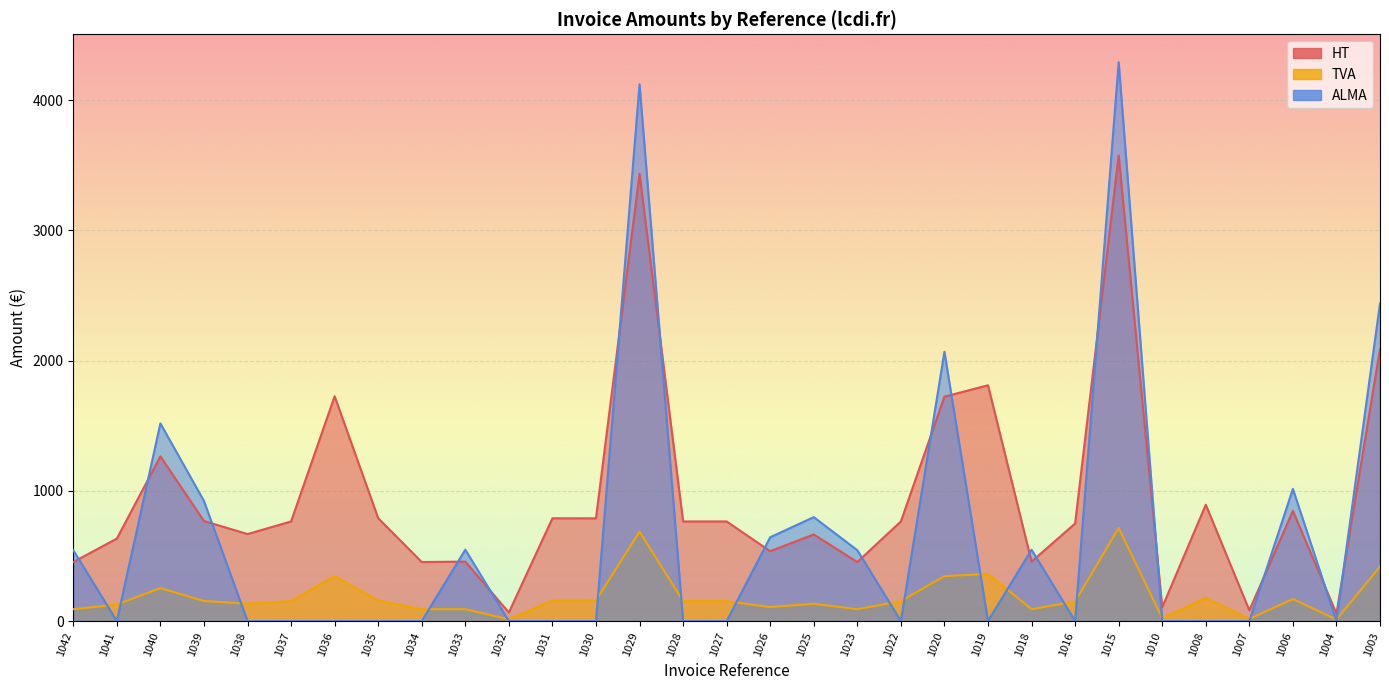

Which series has the largest total across all categories?

HT